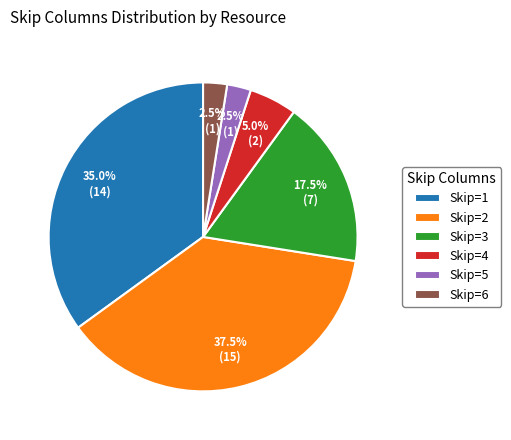

Count the number of slices in the pie.

6